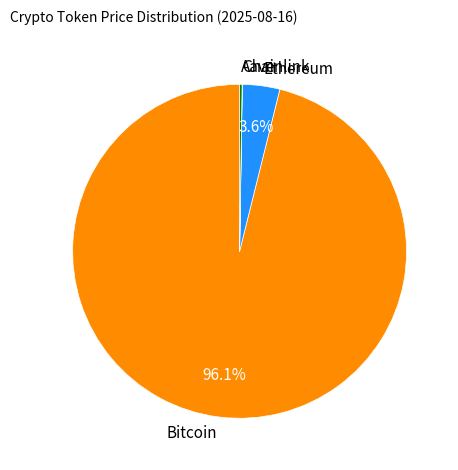

Between Ethereum and Bitcoin, which is larger?

Bitcoin